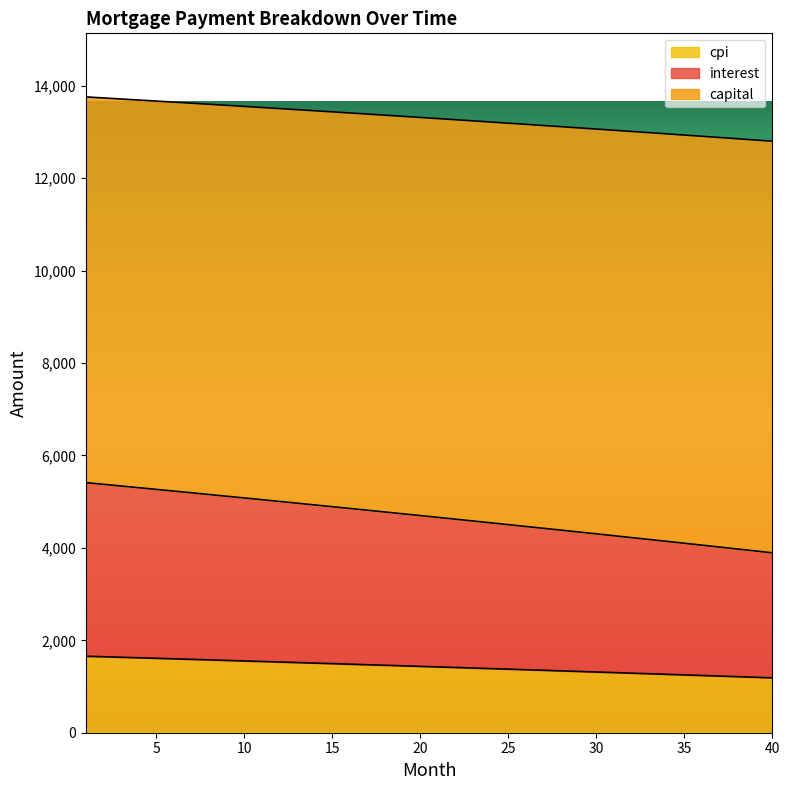

True or false: cpi and interest cross at least once.

False